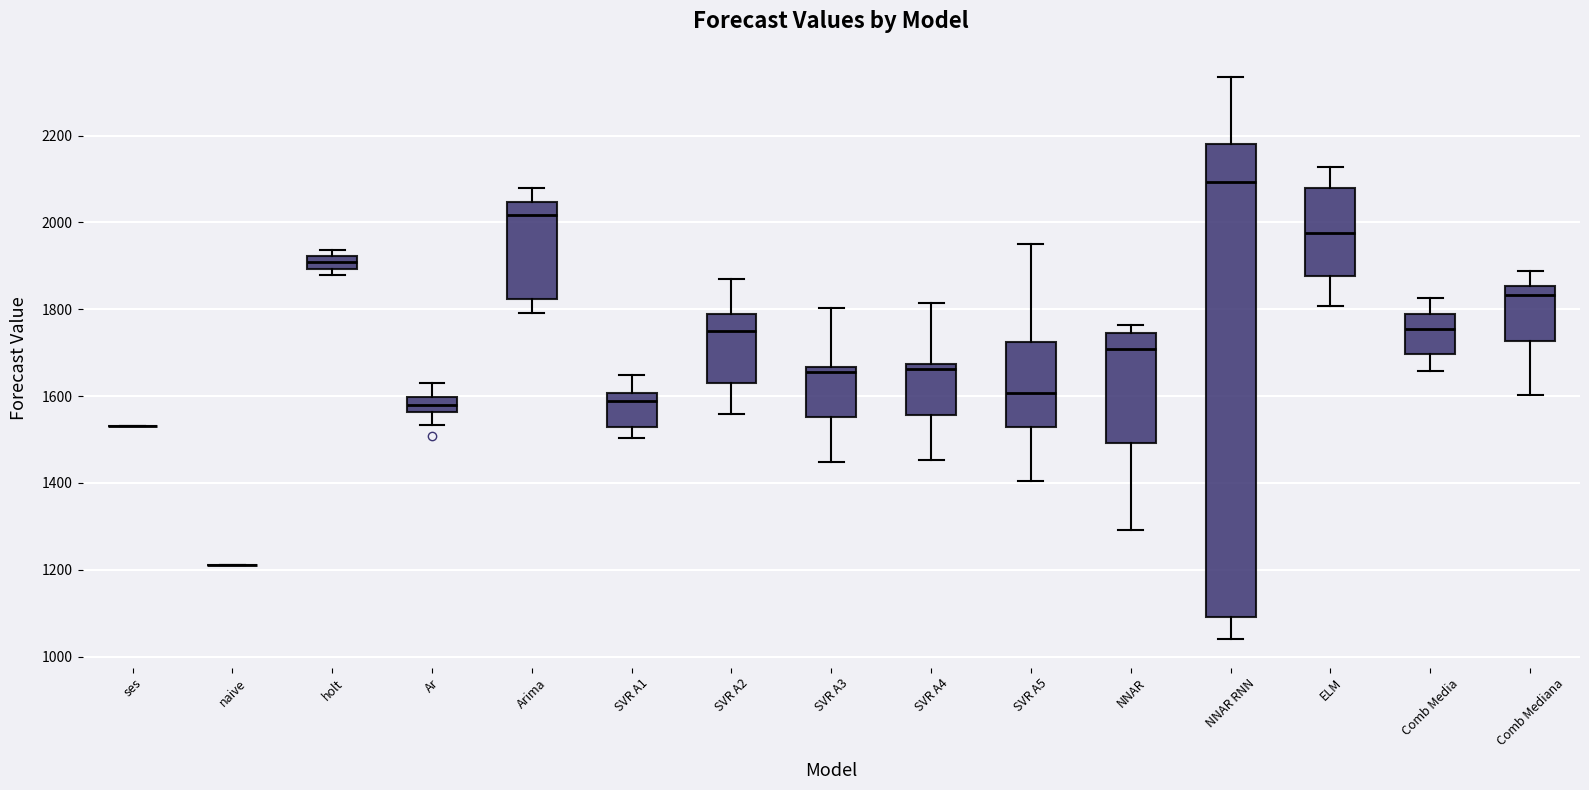

Where does the lower whisker of the box for Comb Media end on the y-axis? The values are not printed on the chart, so give them approximately, as read against the axis.

1660